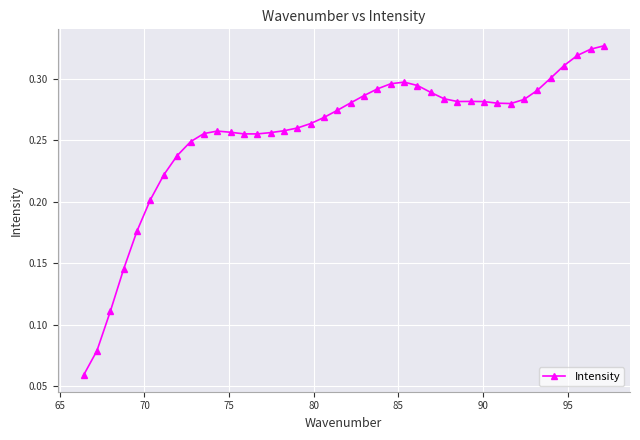

How many values are between 0 and 1?

40